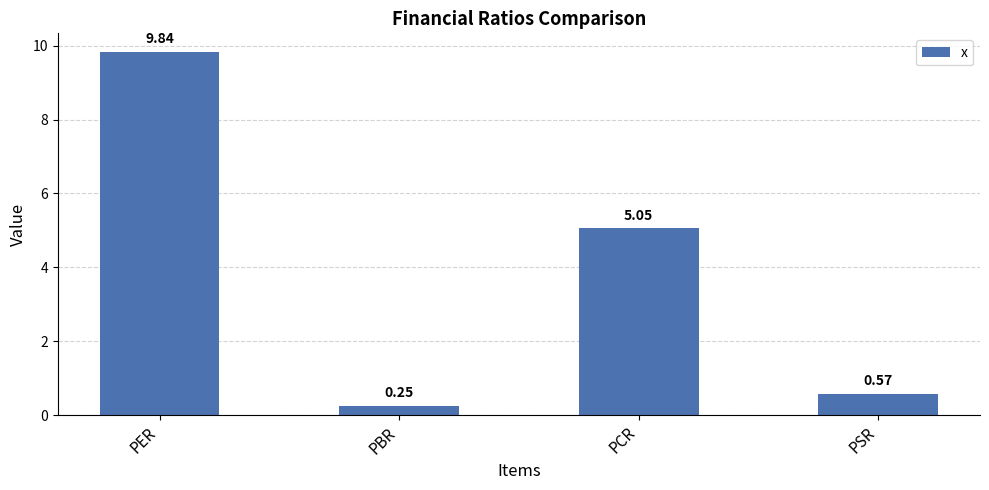

What is the label of the 1st bar from the left?

PER